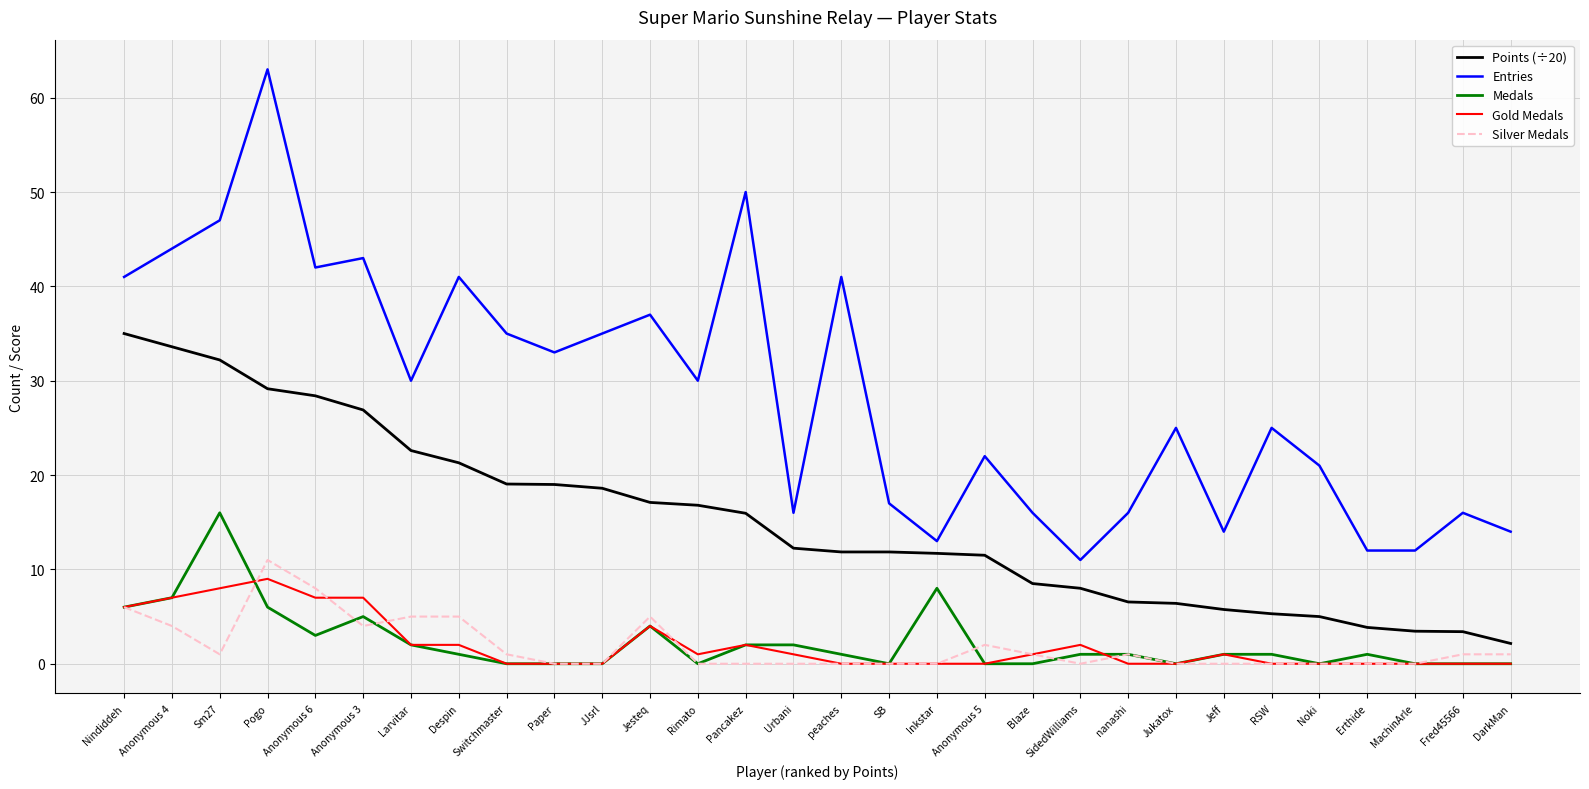

What position from the right is Inkstar?

13